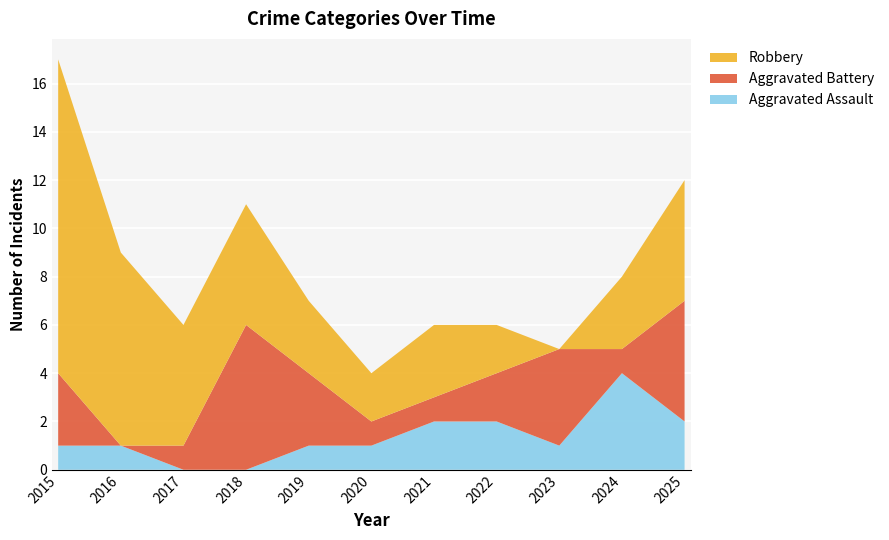

Reading left to right, list all the values displayed in this chart.

Aggravated Assault: 1	1	0	0	1	1	2	2	1	4	2
Aggravated Battery: 3	0	1	6	3	1	1	2	4	1	5
Robbery: 13	8	5	5	3	2	3	2	0	3	5